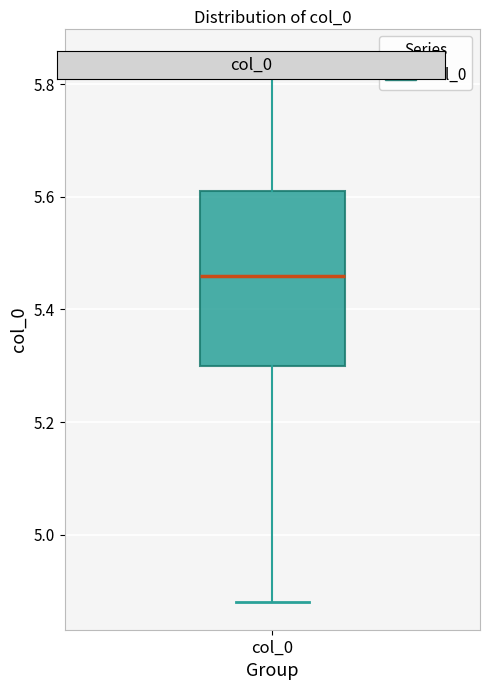

Where does the lower whisker of the box for col_0 end on the y-axis? The values are not printed on the chart, so give them approximately, as read against the axis.

4.88